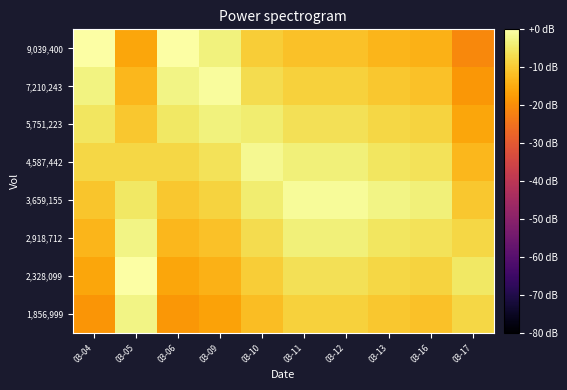

Reading left to right, what are all the values shown in this chart?

1,856,999: 03-04=-18.5	03-05=-2.6	03-06=-18.2	03-09=-16.5	03-10=-12.2	03-11=-8.9	03-12=-8.9	03-13=-10.6	03-16=-11.3	03-17=-7.9
2,328,099: 03-04=-15.9	03-05=0.0	03-06=-15.6	03-09=-13.9	03-10=-9.6	03-11=-6.3	03-12=-6.3	03-13=-8.0	03-16=-8.7	03-17=-5.3
2,918,712: 03-04=-13.3	03-05=-2.6	03-06=-13.0	03-09=-11.3	03-10=-7.0	03-11=-3.7	03-12=-3.7	03-13=-5.4	03-16=-6.1	03-17=-7.9
3,659,155: 03-04=-10.7	03-05=-5.2	03-06=-10.4	03-09=-8.6	03-10=-4.3	03-11=-1.1	03-12=-1.1	03-13=-2.8	03-16=-3.5	03-17=-10.5
4,587,442: 03-04=-8.1	03-05=-7.8	03-06=-7.8	03-09=-6.0	03-10=-1.7	03-11=-3.7	03-12=-3.7	03-13=-5.4	03-16=-6.1	03-17=-13.1
5,751,223: 03-04=-5.5	03-05=-10.4	03-06=-5.2	03-09=-3.4	03-10=-4.3	03-11=-6.3	03-12=-6.3	03-13=-8.0	03-16=-8.7	03-17=-15.7
7,210,243: 03-04=-2.9	03-05=-13.0	03-06=-2.6	03-09=-0.8	03-10=-7.0	03-11=-8.9	03-12=-8.9	03-13=-10.6	03-16=-11.3	03-17=-18.3
9,039,400: 03-04=-0.3	03-05=-15.6	03-06=0.0	03-09=-3.4	03-10=-9.6	03-11=-11.5	03-12=-11.5	03-13=-13.2	03-16=-13.9	03-17=-20.9